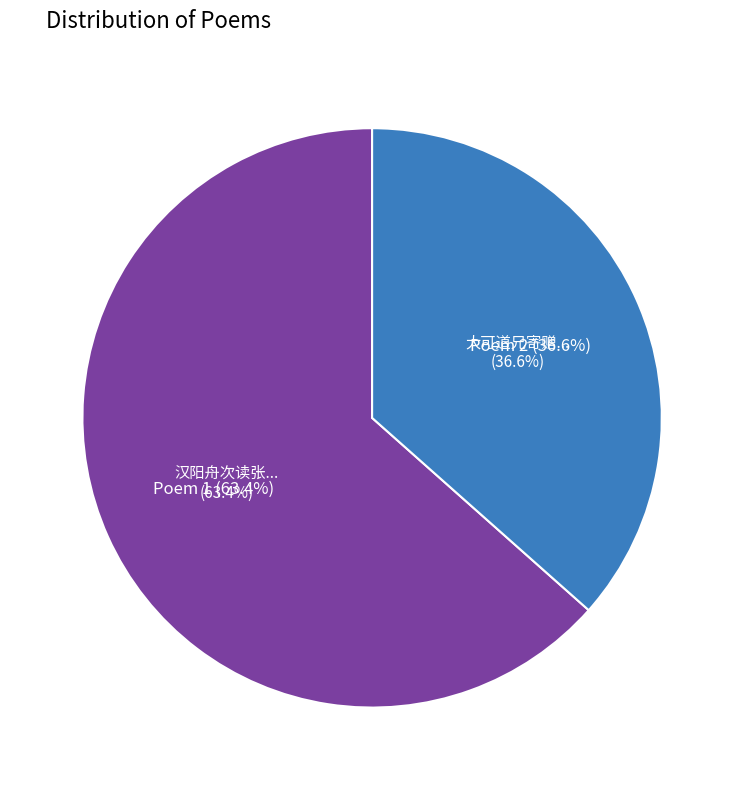

To the nearest percent, what is the difference between the largest and smallest slice percentages?

27%